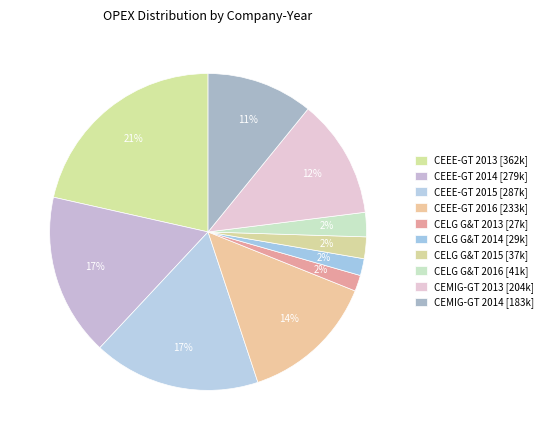

What percentage is the CEEE-GT 2016 slice, to the nearest percent?

14%